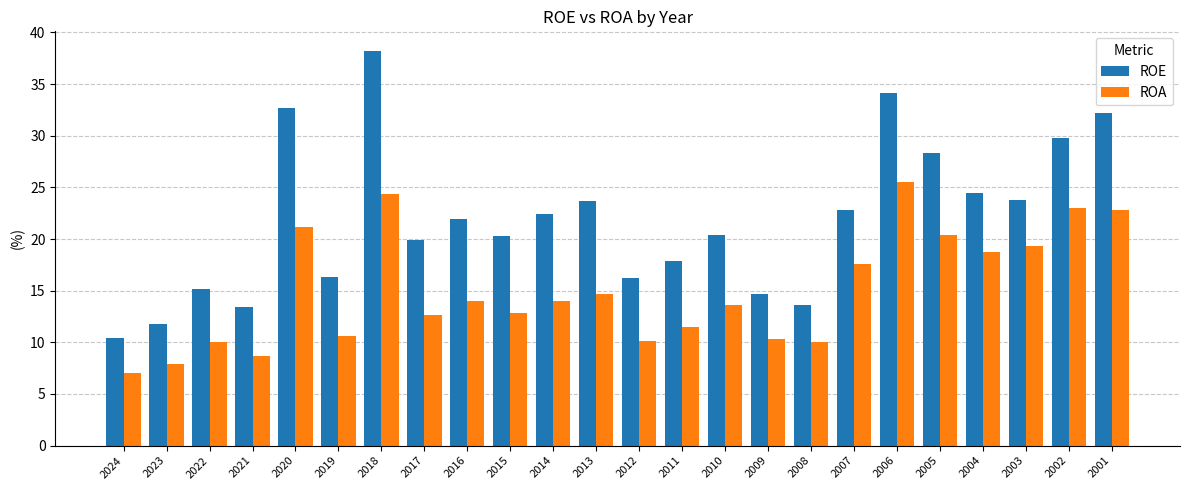

At which label does ROE first exceed 21?

2020